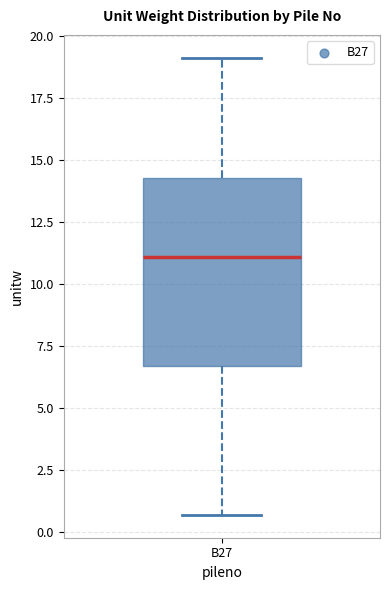

Transcribe this box plot: give where the median line is, the range the box spans, and where the two whiskers end, as read against the y-axis. The values are not printed on the chart, so give them approximately, as read against the axis.

median 11.0, box 6.5 to 14.5, whiskers 0.5 to 19.0